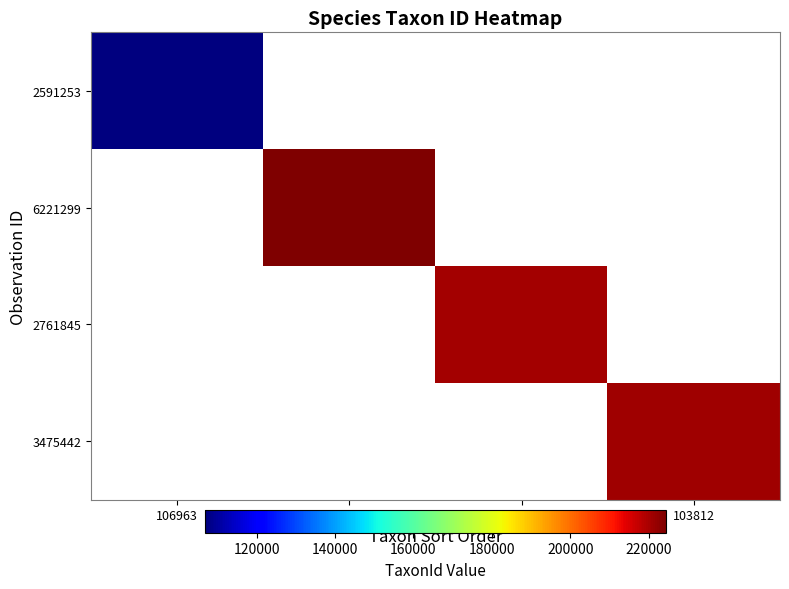

List the series in order of their overall mean, lowest first.

2591253, 6221299, 2761845, 3475442